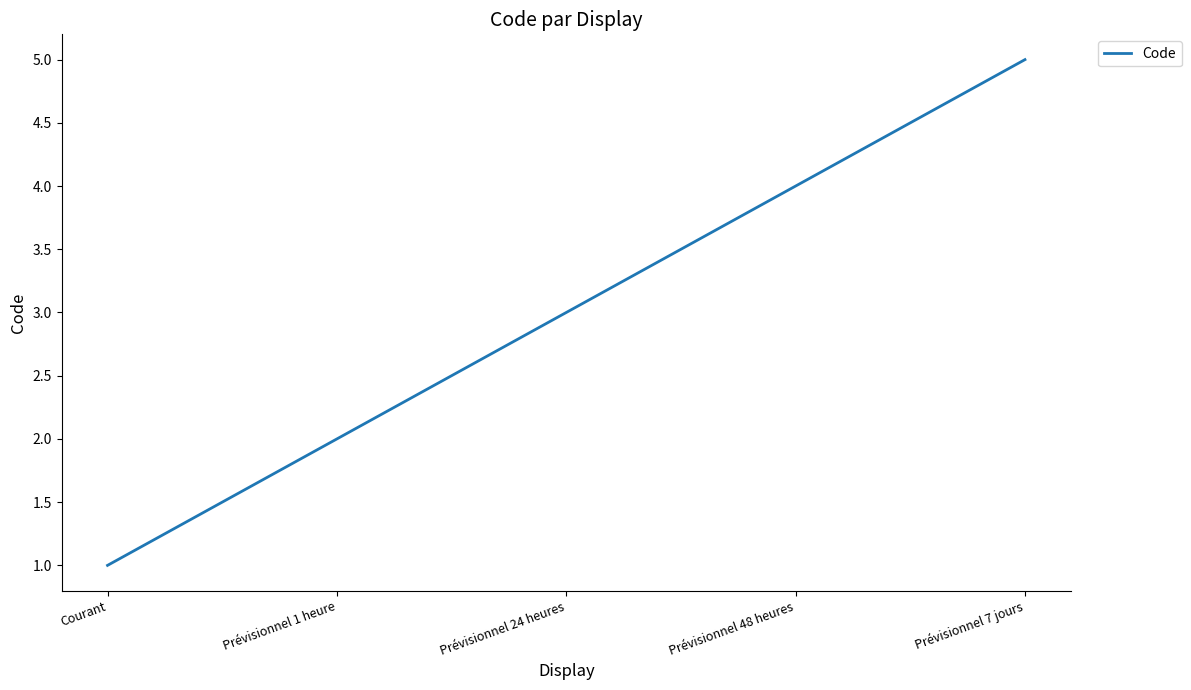

Approximately how many times larger is the value at Courant compared to Prévisionnel 7 jours?

0.2